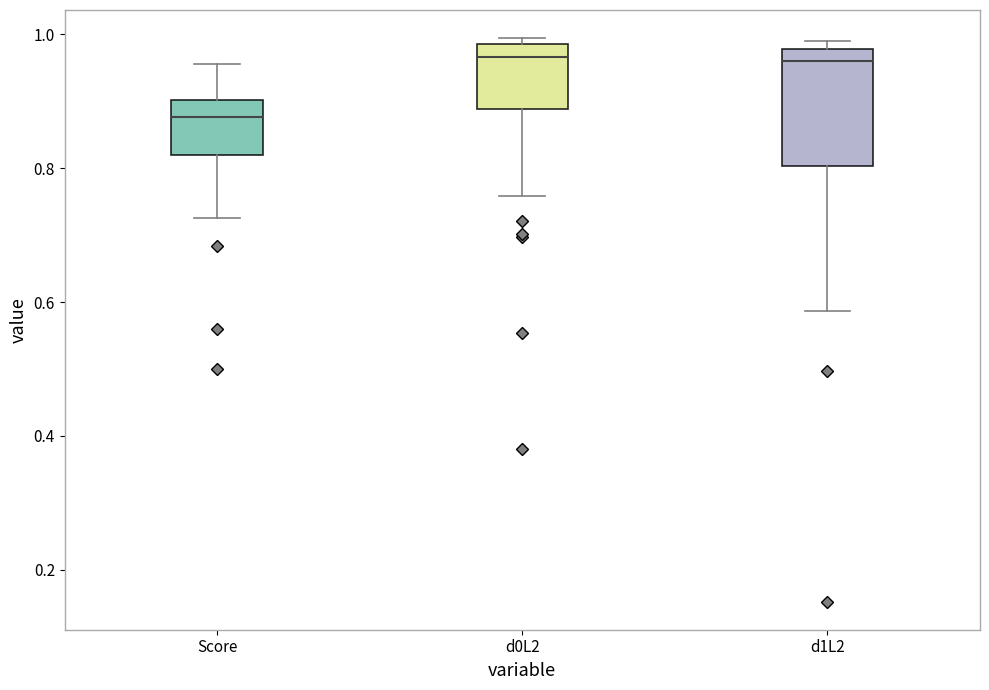

Reading left to right, read every box against the y-axis: the position of its median line, the range the box covers, and the ends of its whiskers. The values are not printed on the chart, so give them approximately, as read against the axis.

Score: median 0.88, box 0.82 to 0.90, whiskers 0.72 to 0.96
d0L2: median 0.96, box 0.88 to 0.98, whiskers 0.76 to 1.00
d1L2: median 0.96, box 0.80 to 0.98, whiskers 0.58 to 0.98 (just above the box's upper edge)